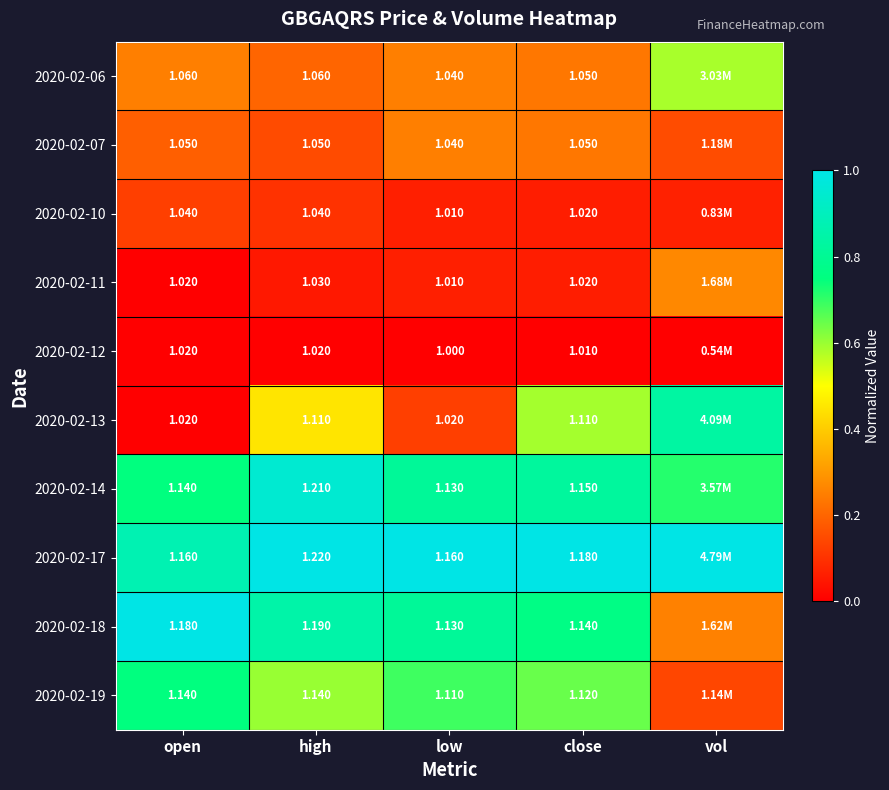

Is the value of 2020-02-18 at low greater than the value of 2020-02-10 at high?

Yes